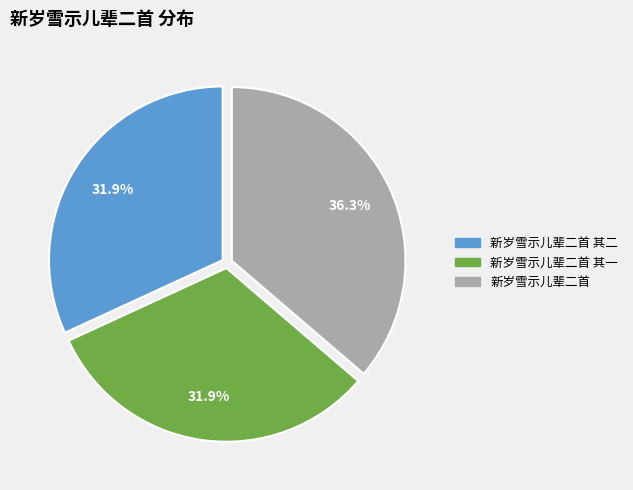

Is there any slice that represents more than half of the pie?

No